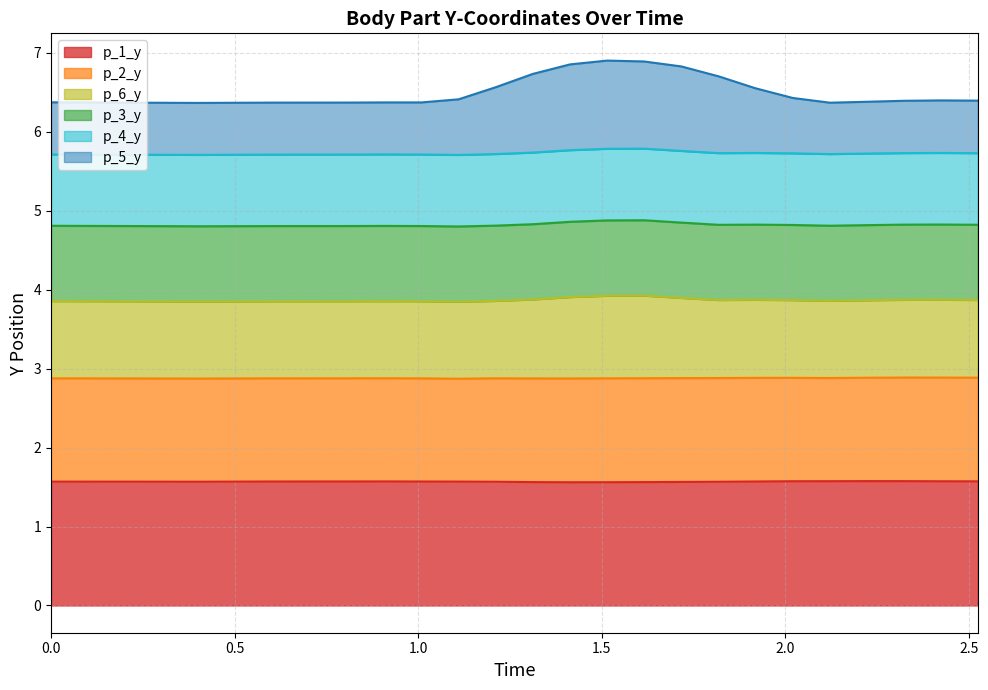

True or false: p_1_y and p_5_y cross at least once.

False